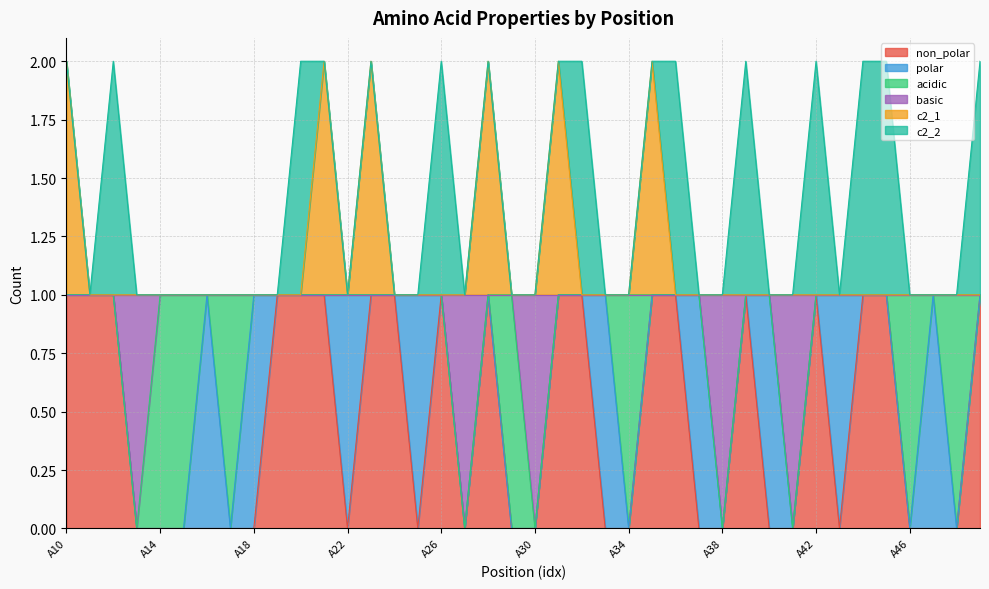

What are all the series names shown in the legend?

non_polar, polar, acidic, basic, c2_1, c2_2